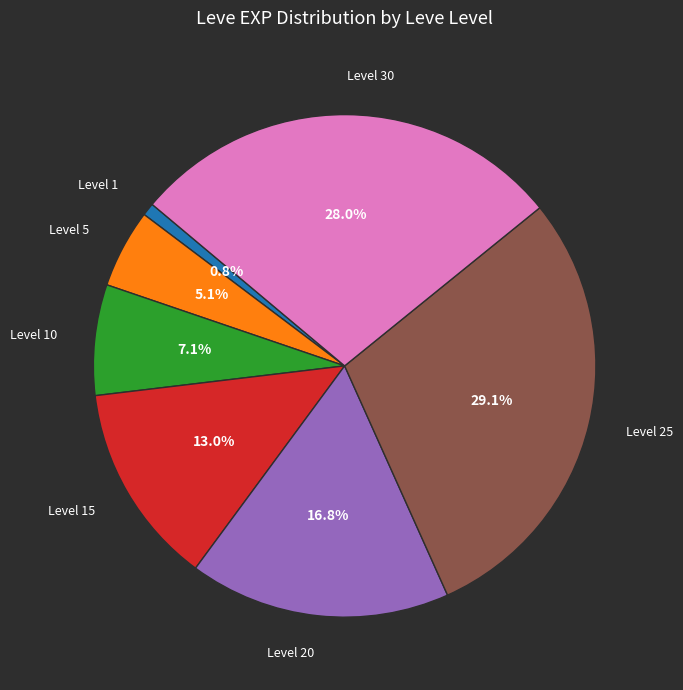

Which category has the smallest portion of the pie?

Level 1